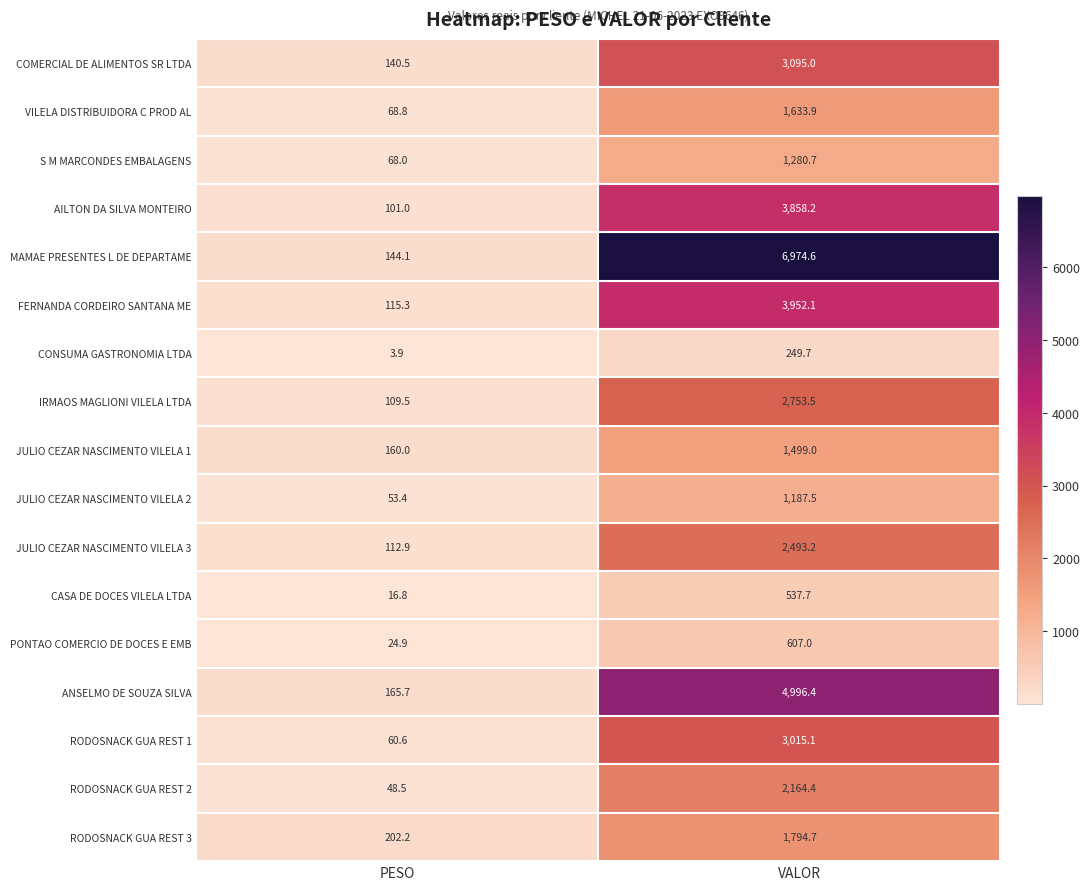

Which series has the largest range (max minus min)?

MAMAE PRESENTES L DE DEPARTAME